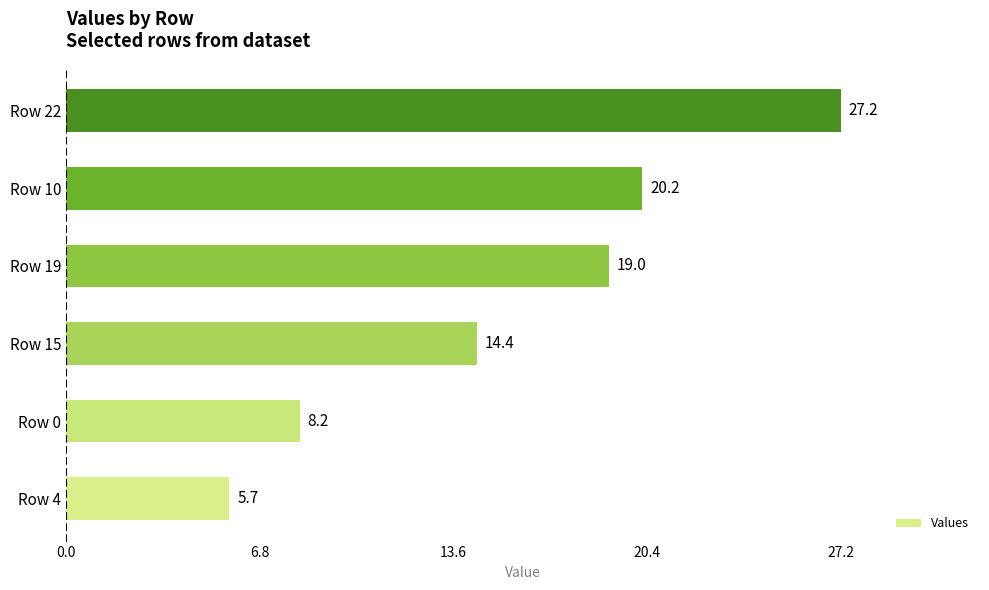

What is the change in value from Row 0 to Row 19?

+10.8